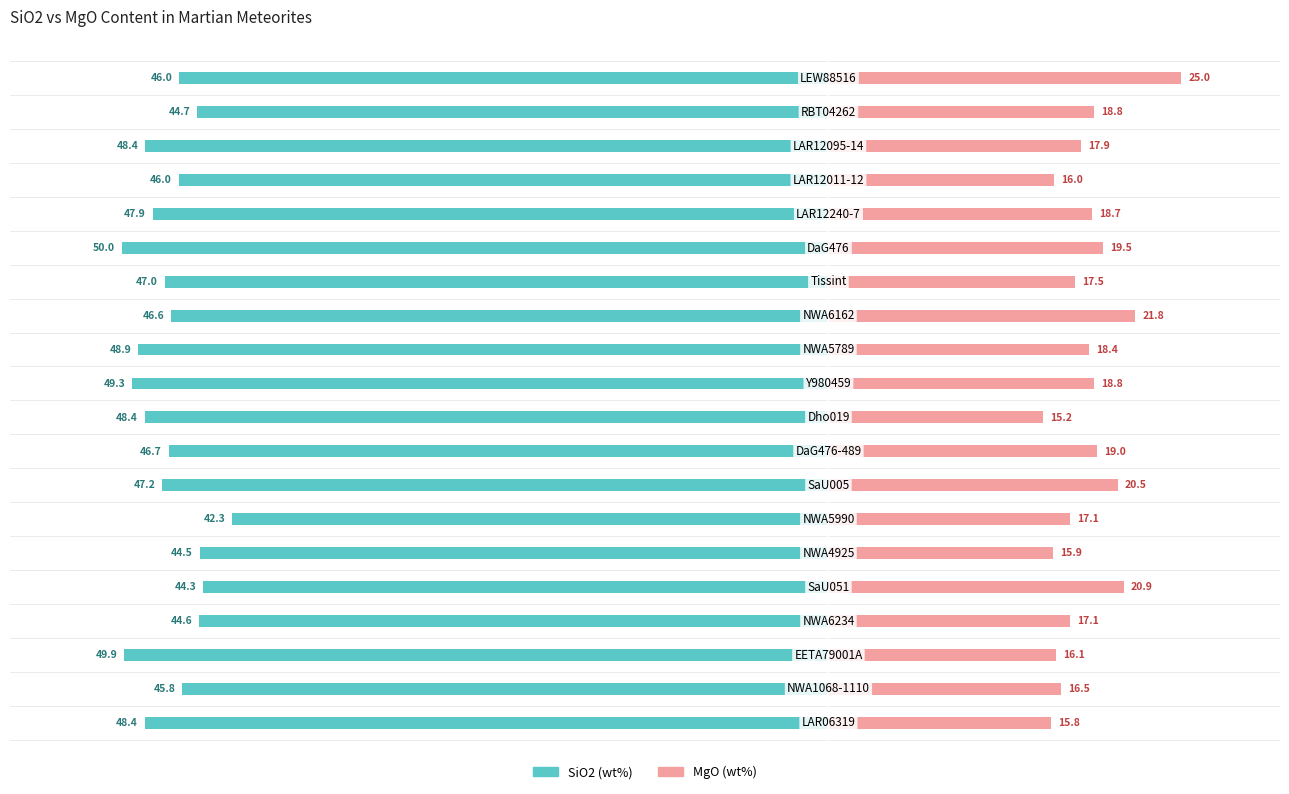

What is the value of the MgO bar at the 2nd from the left?

16.5